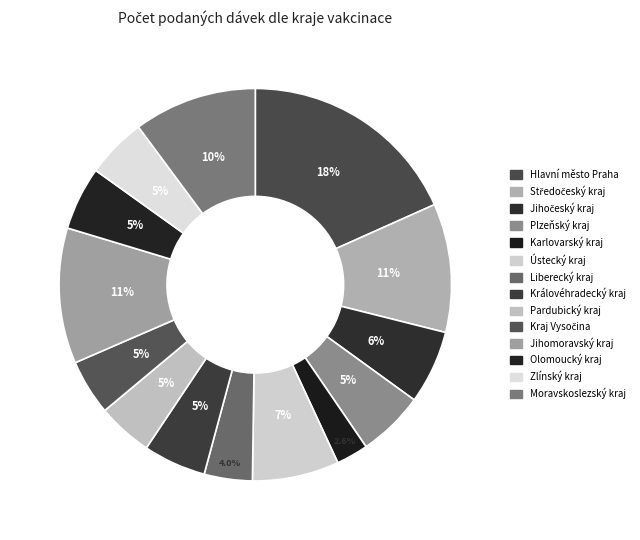

Is Kraj Vysočina the majority of the pie?

No